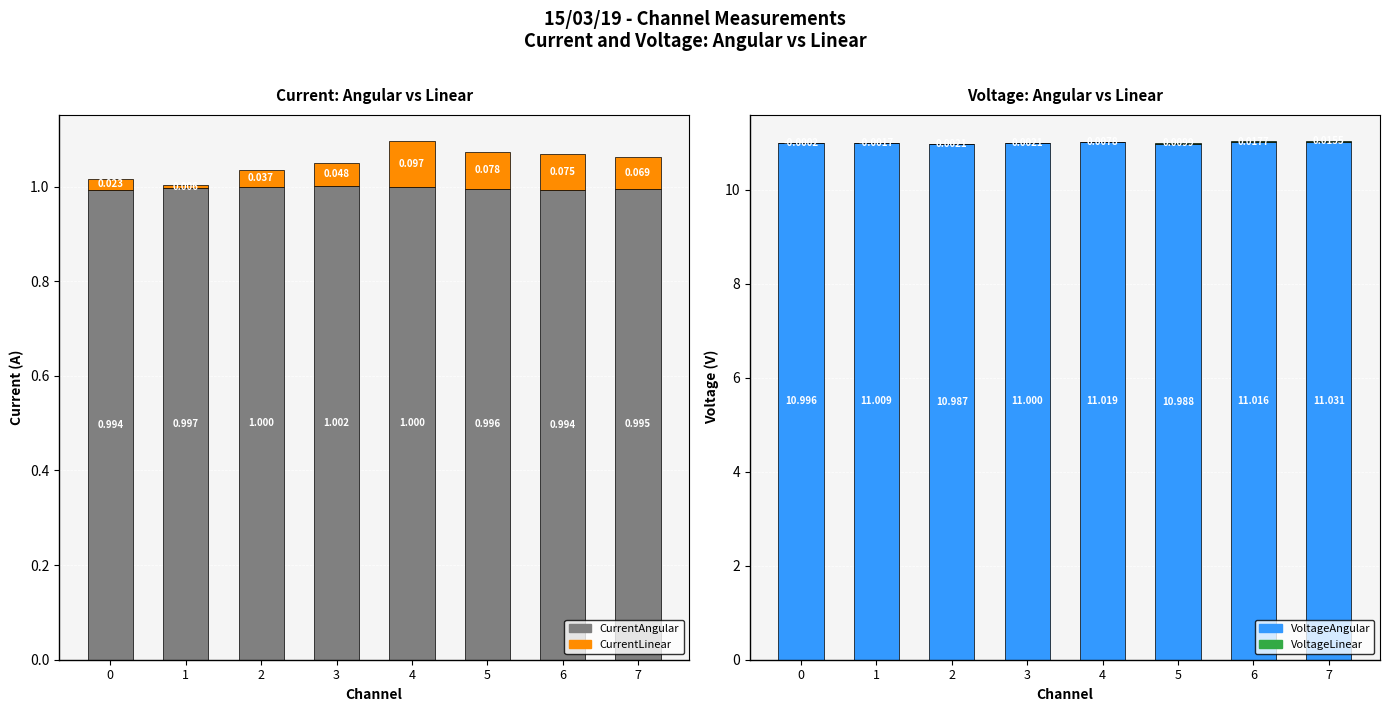

What is the value of the VoltageAngular bar at the 7th from the left?

11.0